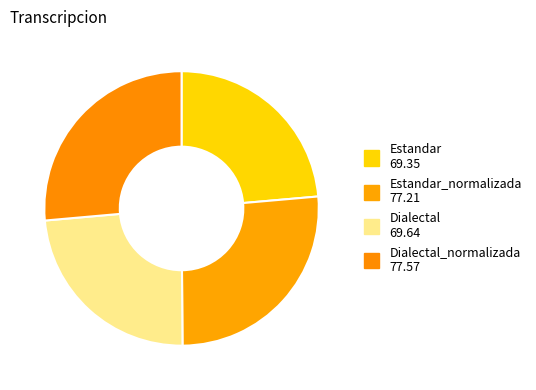

Count the number of slices in the pie.

4